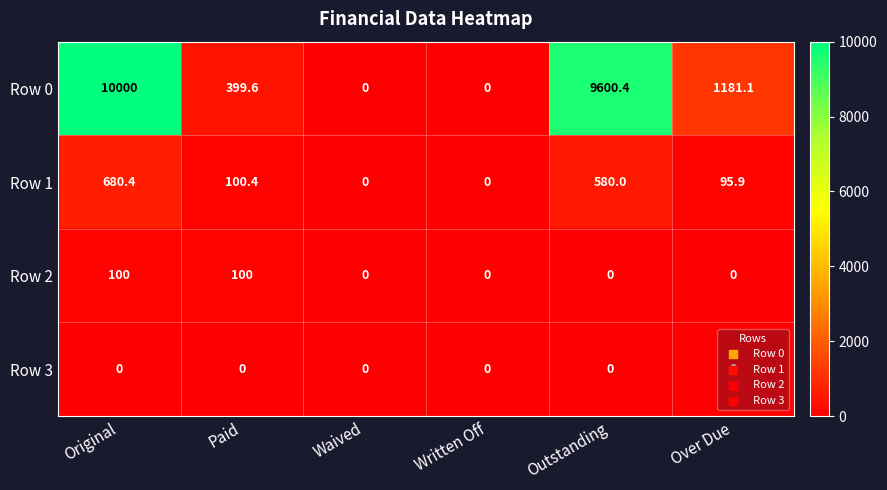

Which series has the widest spread of values?

Row 0